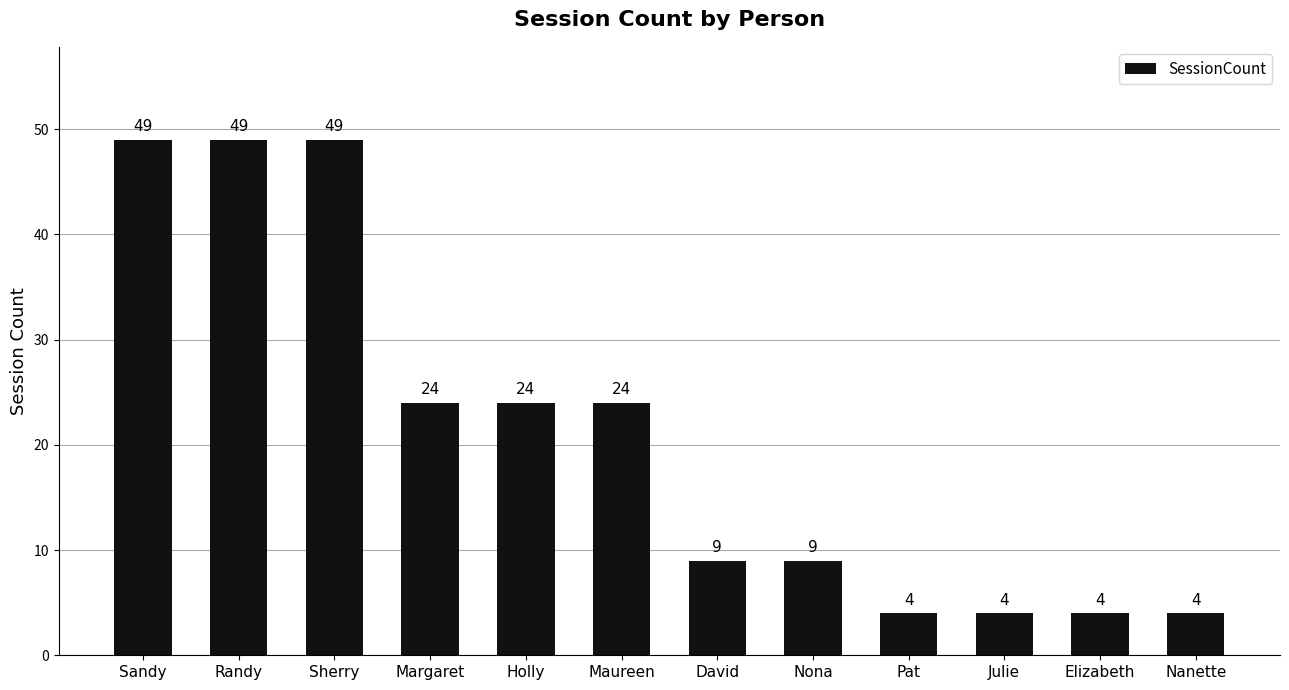

How many series are shown in this chart?

1